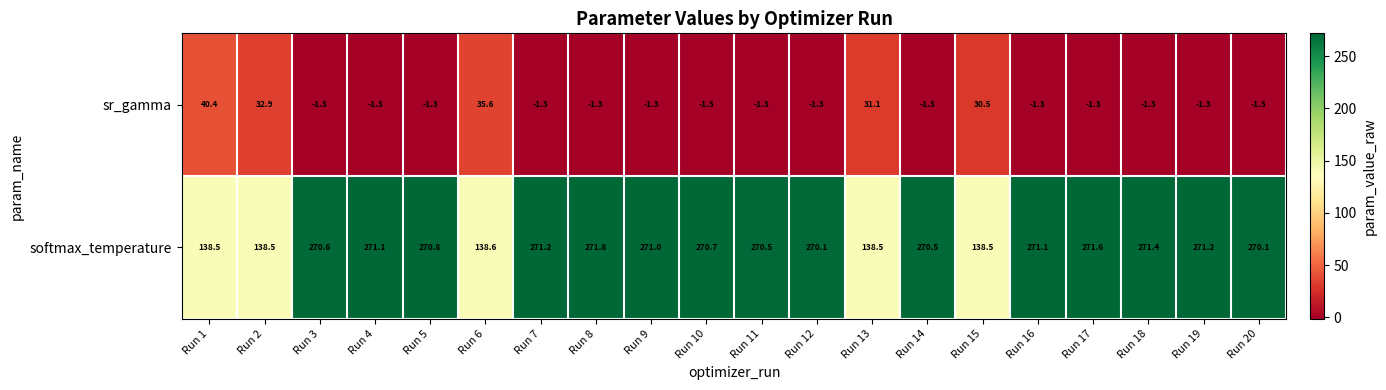

The value of sr_gamma at Run 11 is -1.3. True or false?

True